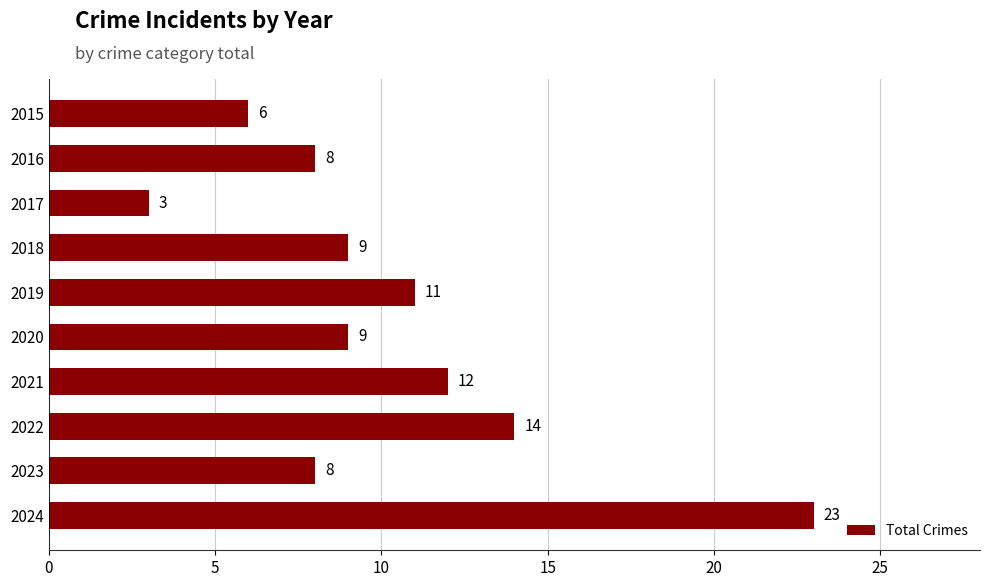

Is it true that the value at 2020 is 13?

False